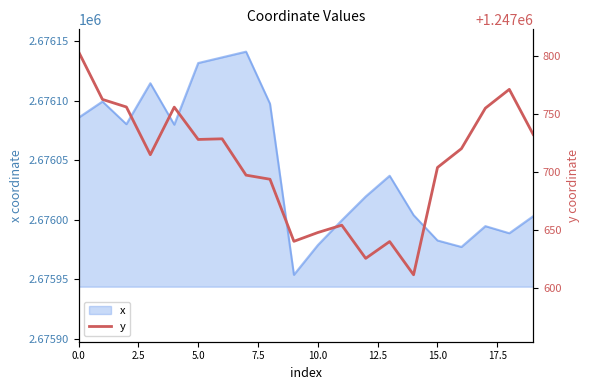

What is the maximum value for x?

2676141.4